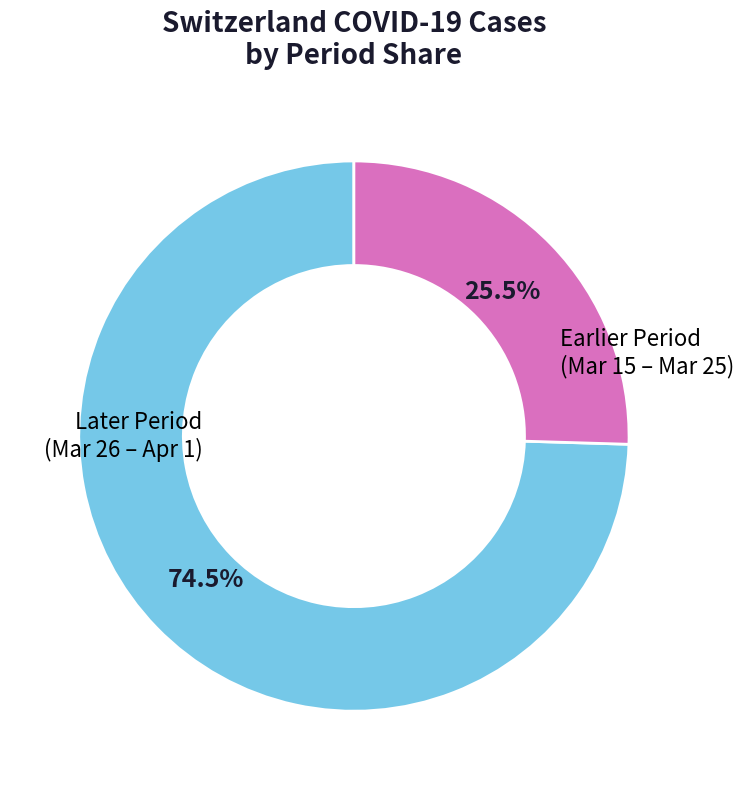

What percentage do Earlier Period (Mar 15 – Mar 25) and Later Period (Mar 26 – Apr 1) together represent?

100.0%